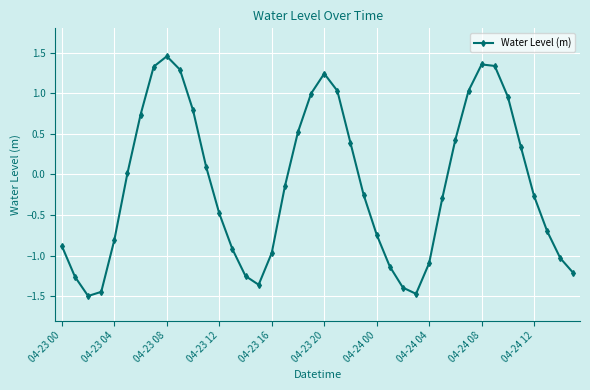

How many values are above zero?

18